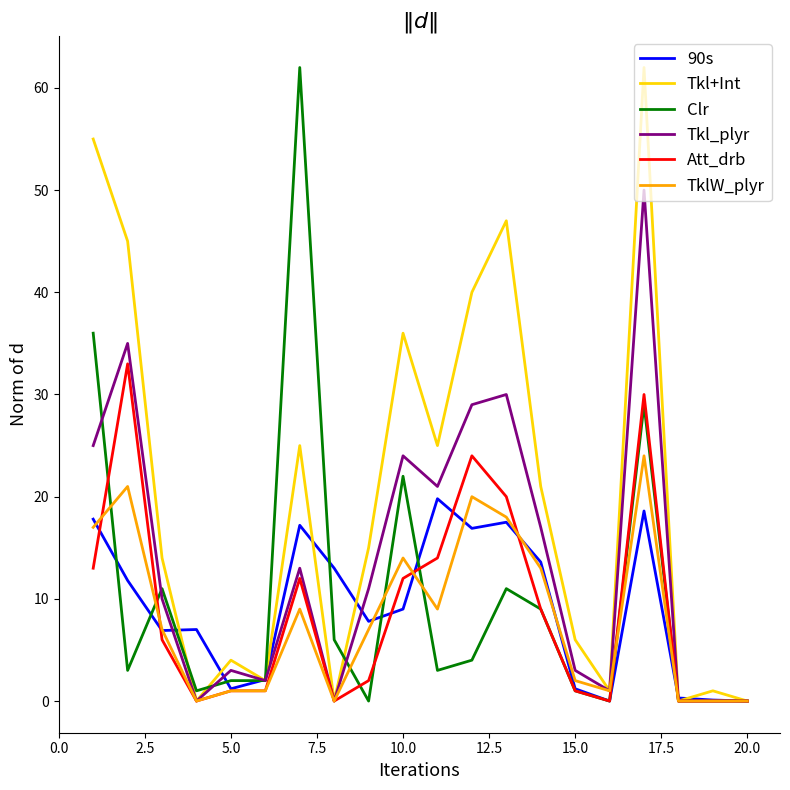

What is the maximum value for Tkl+Int?

62.0